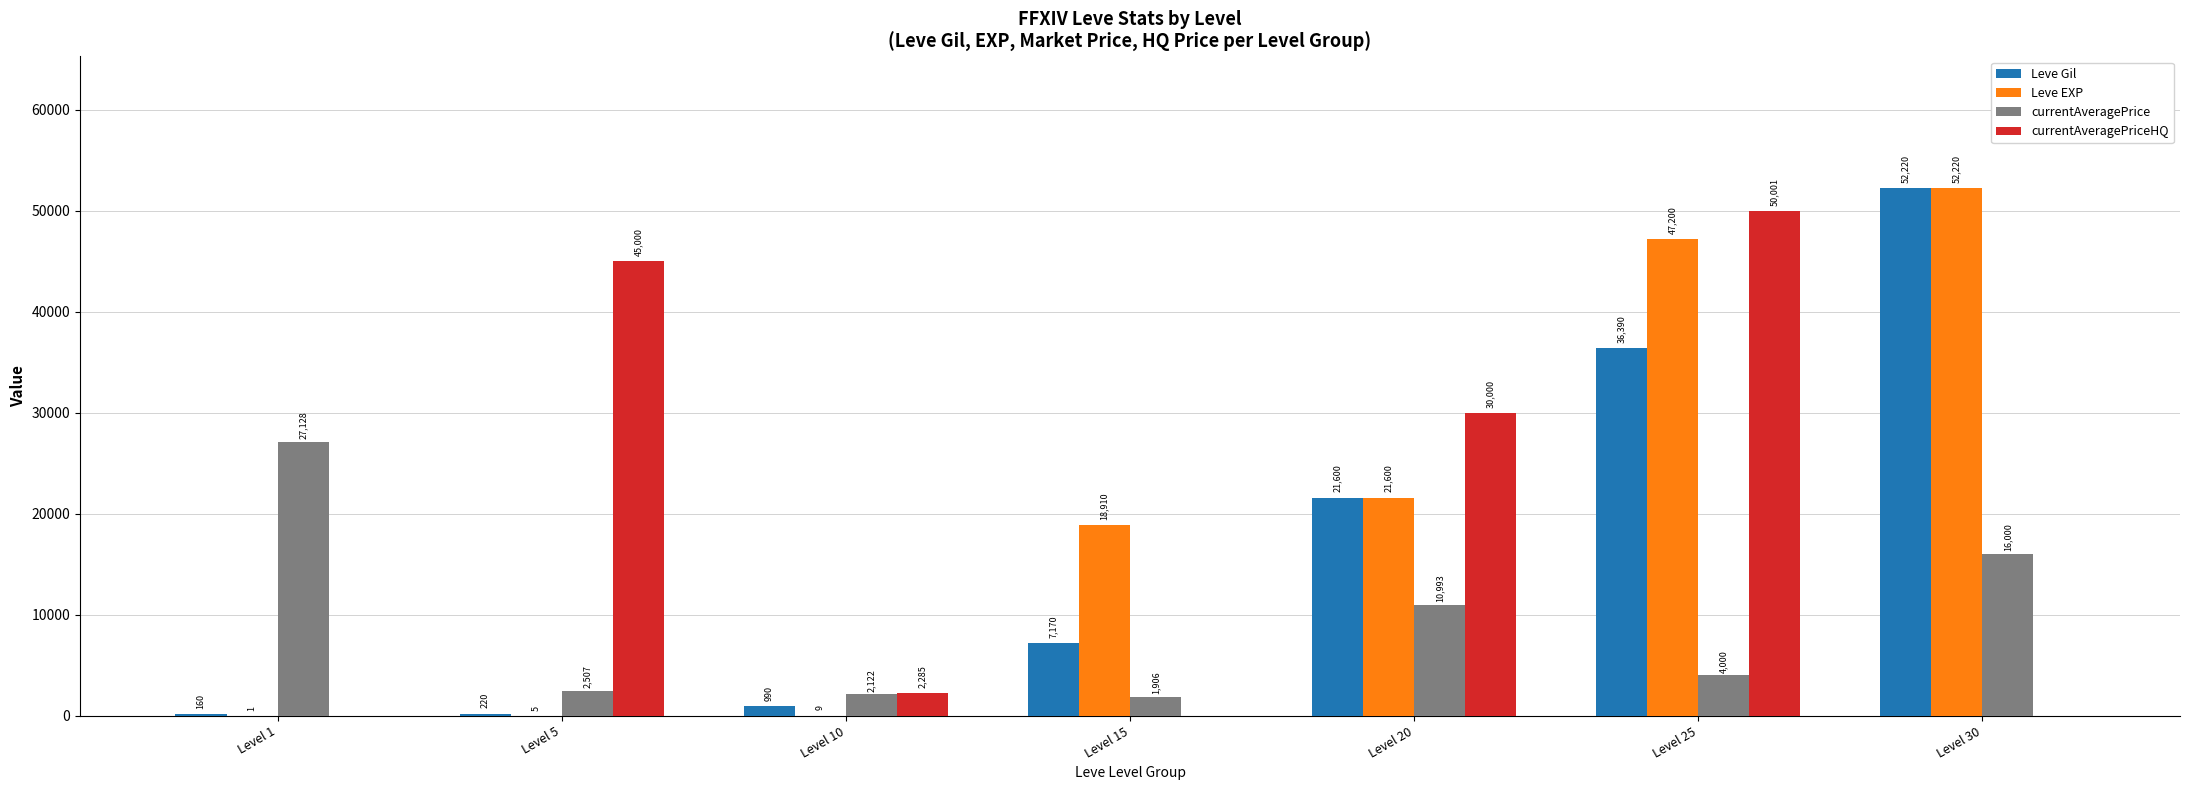

What is the sum of the Leve Gil values at Level 15 and Level 5?

7390.0